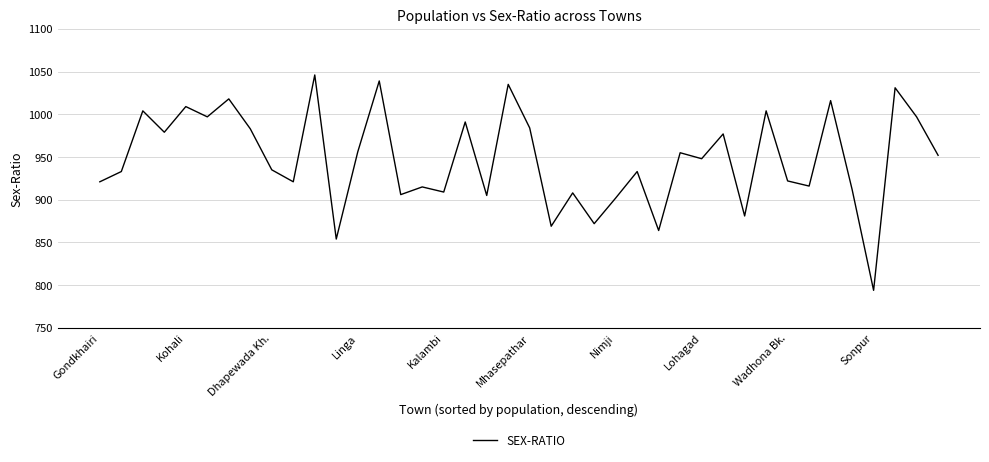

Is this an area chart (filled region under the line)?

No